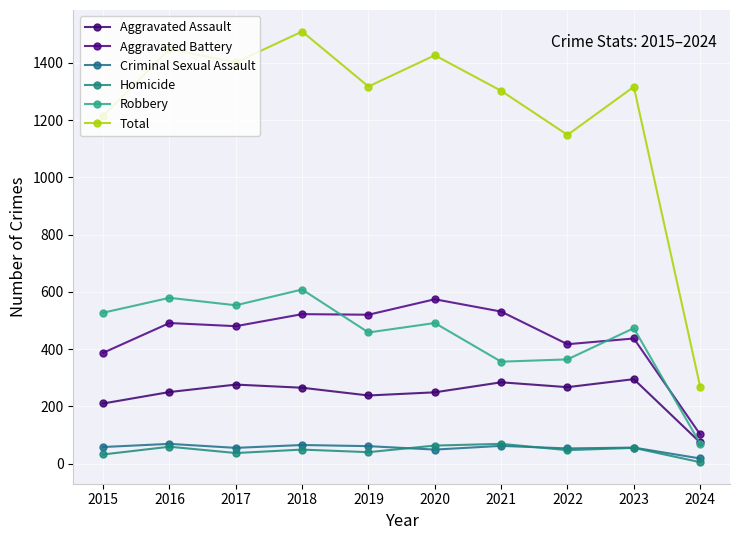

What is the approximate value of Aggravated Battery at 2022?

417